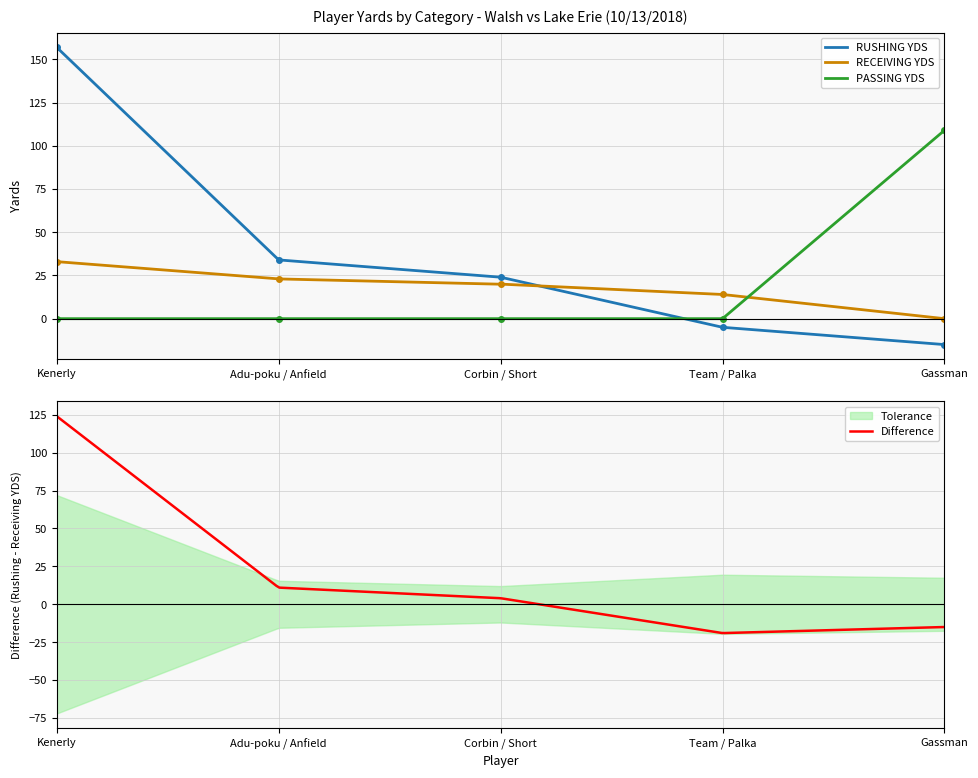

Rank the series by their average value, from lowest to highest.

RECEIVING YDS, PASSING YDS, RUSHING YDS